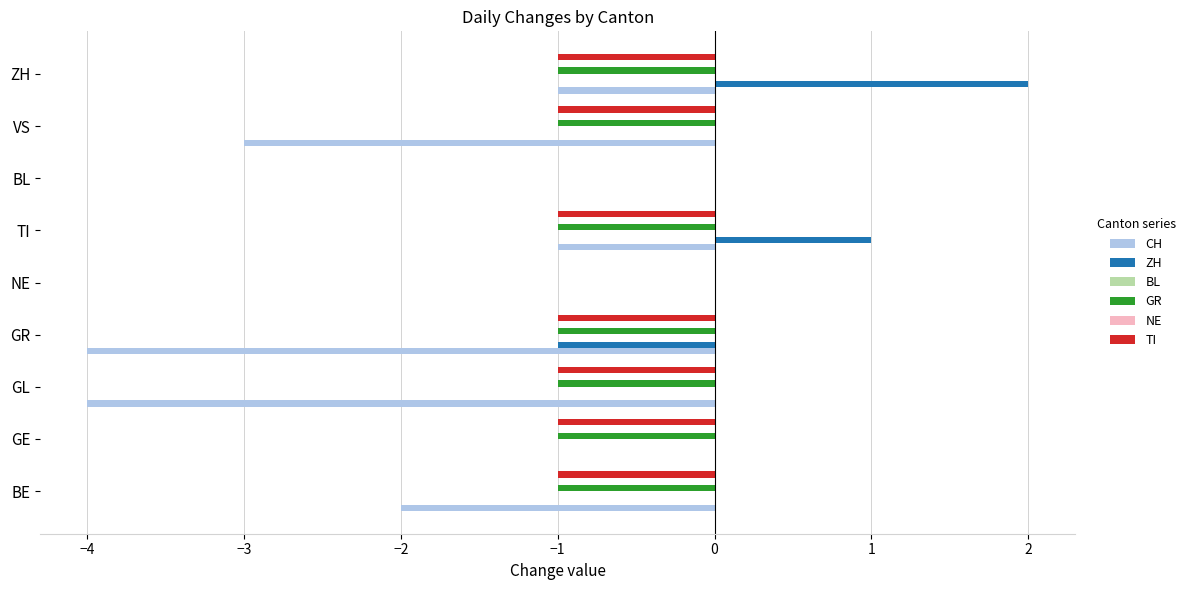

Is the value of NE at −1 greater than the value of TI at −2?

Yes